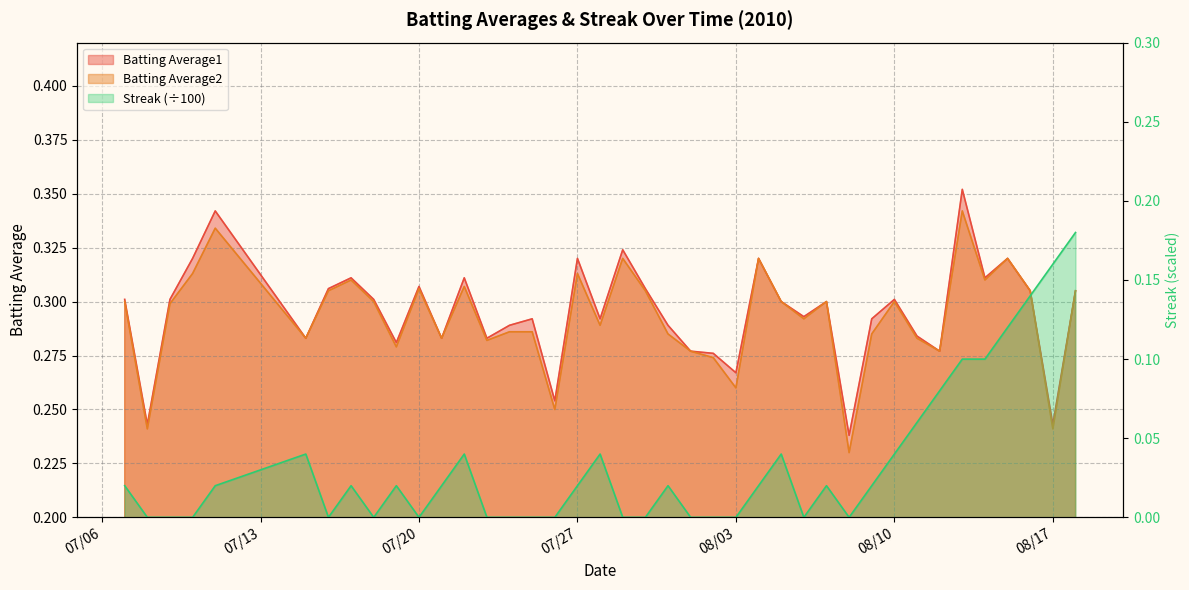

What is the total value across all series at 2010-07-30?

0.6